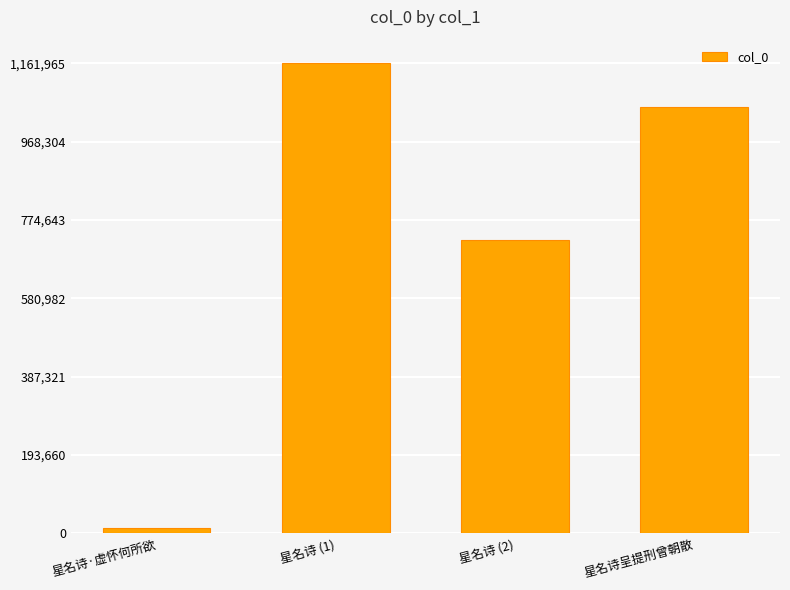

Reading right to left, transcribe all the data shown in this chart.

1054472	724913	1161965	13678